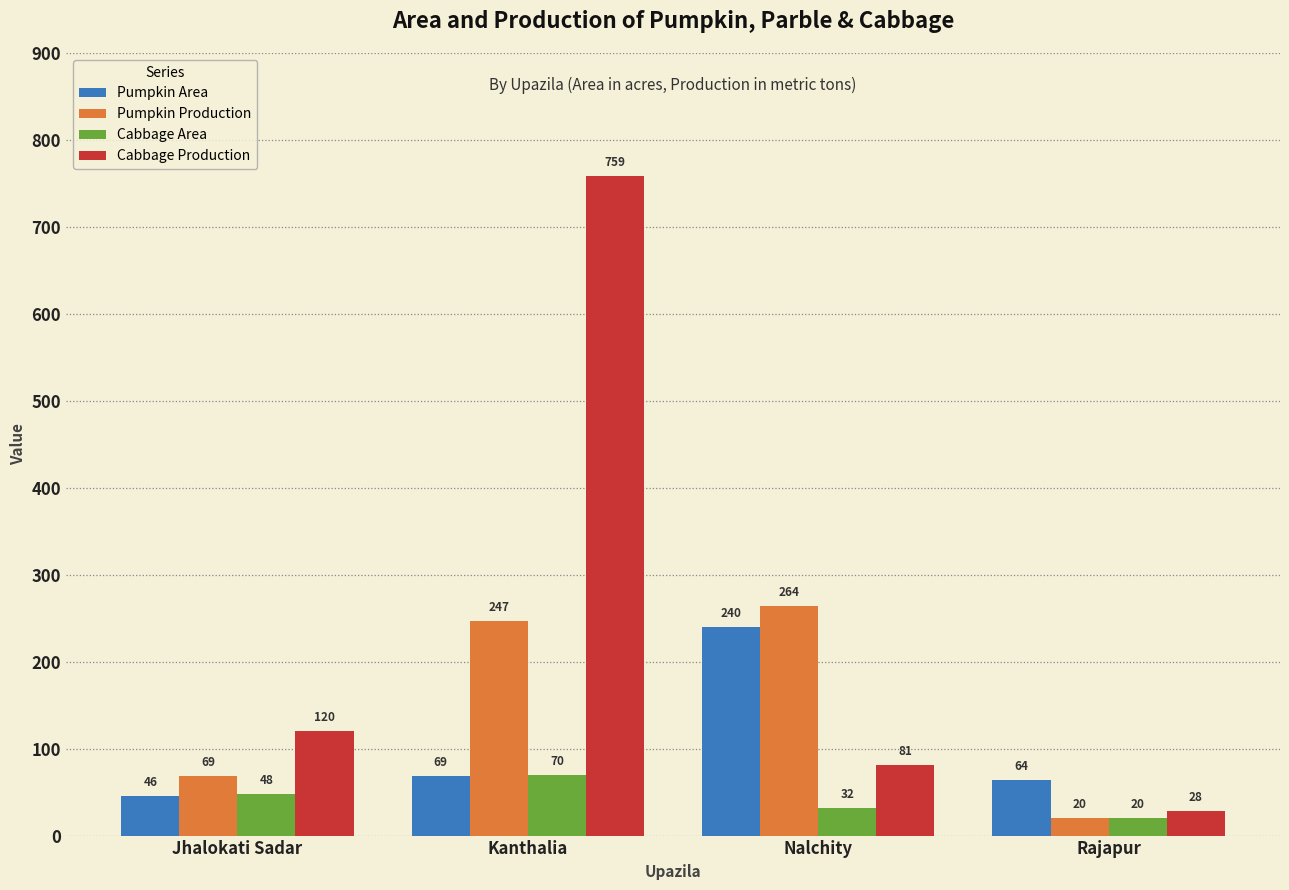

At Nalchity, list the series in order from largest to smallest.

Pumpkin Production, Pumpkin Area, Cabbage Production, Cabbage Area